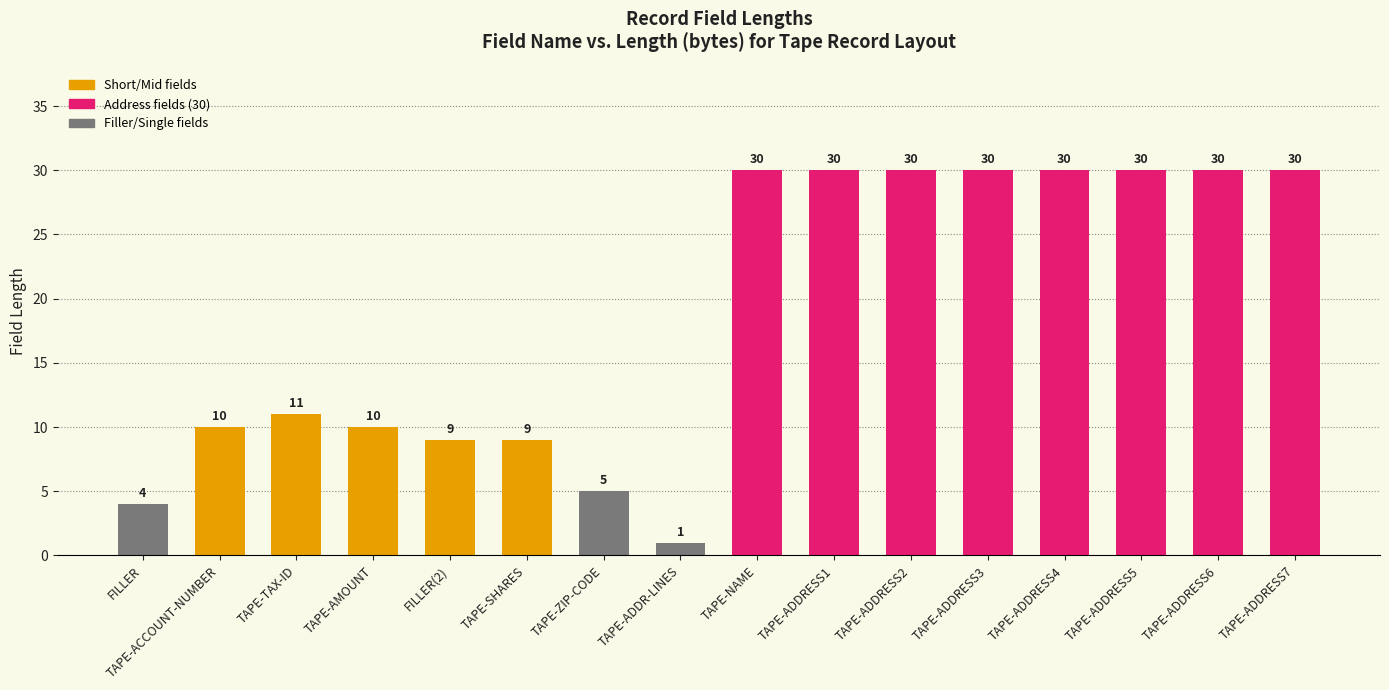

What is the change in value from TAPE-ACCOUNT-NUMBER to TAPE-ADDRESS7?

+20